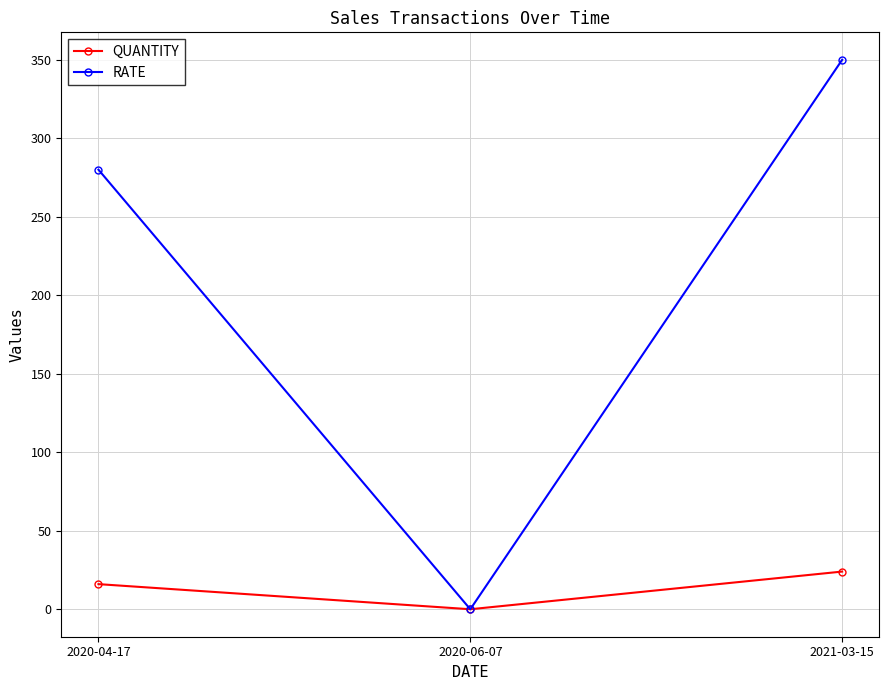

What is the difference between the RATE values at 2020-06-07 and 2020-04-17?

280